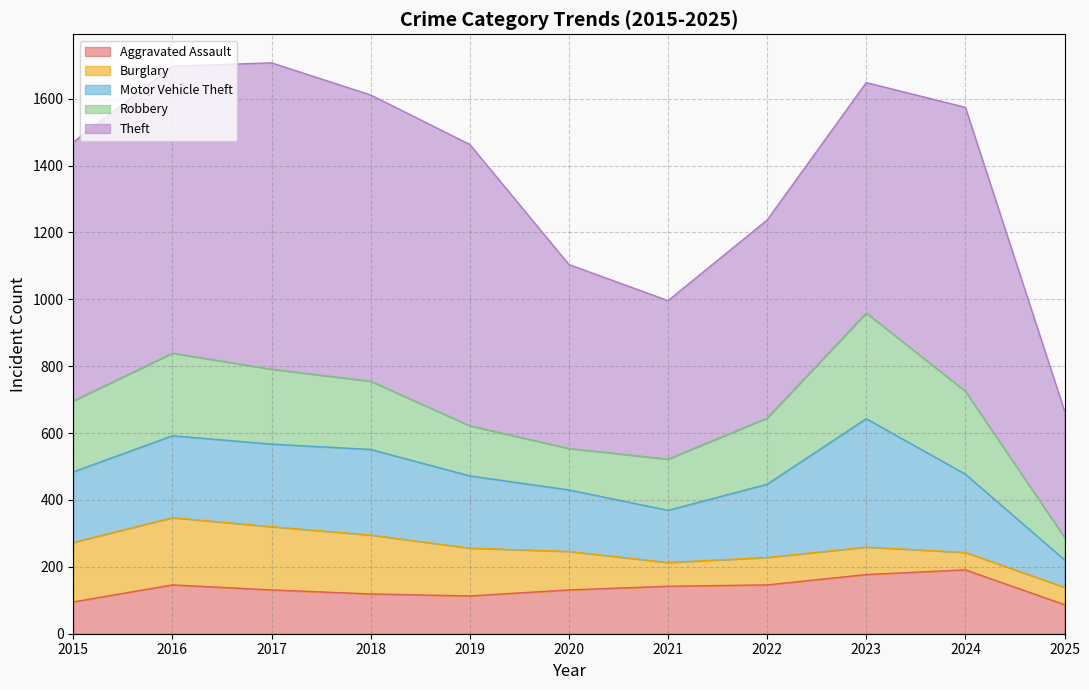

True or false: Theft and Motor Vehicle Theft intersect in this chart.

False